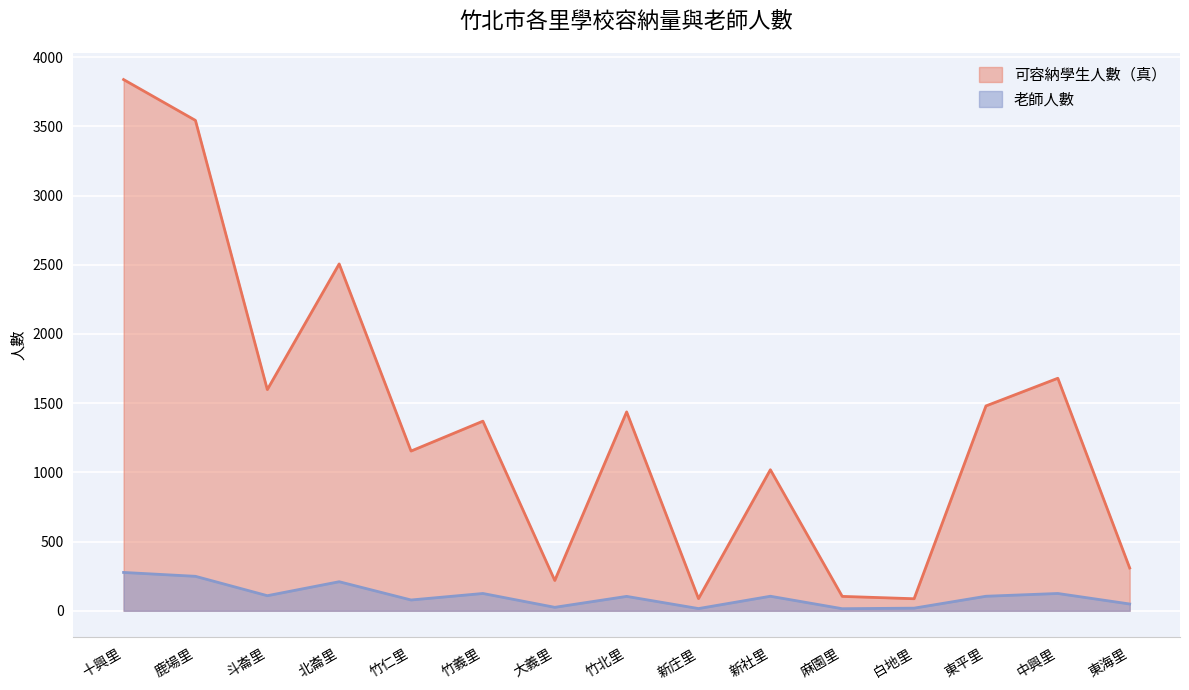

How many lines are shown in the chart?

2